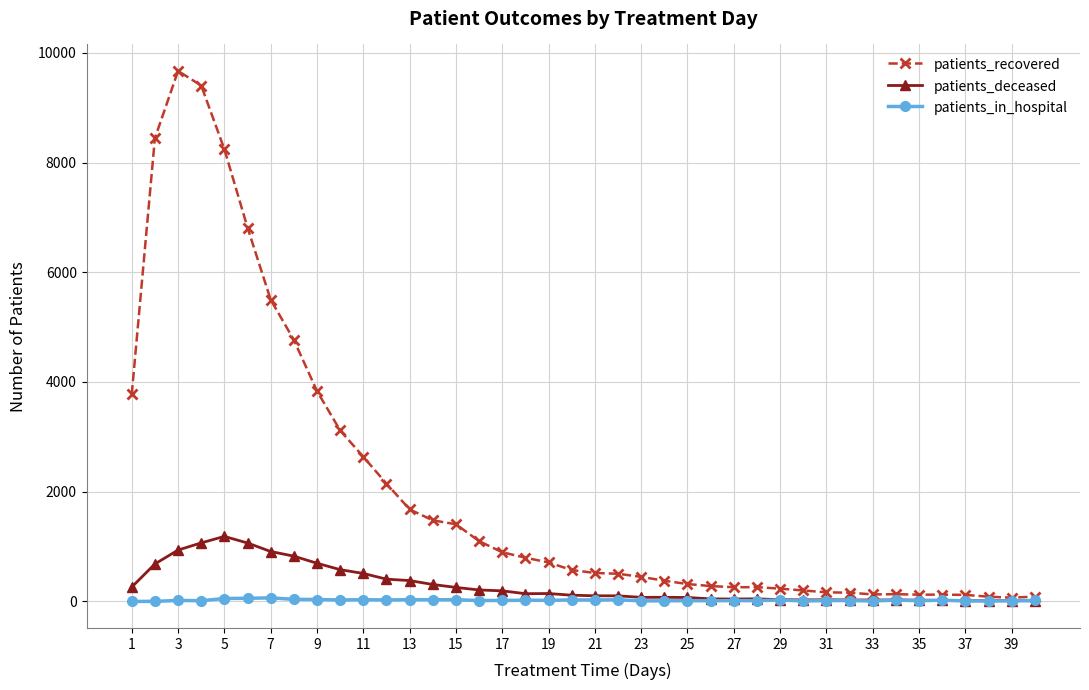

True or false: patients_in_hospital has more than 0 interior local peaks.

True